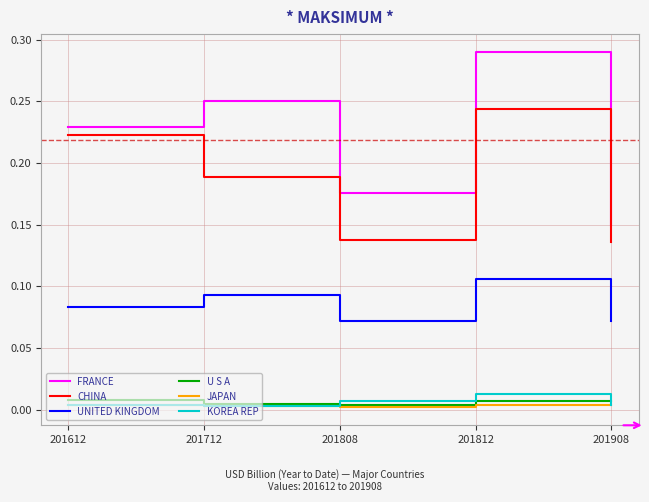

Which label corresponds to the largest value in the chart?

201812